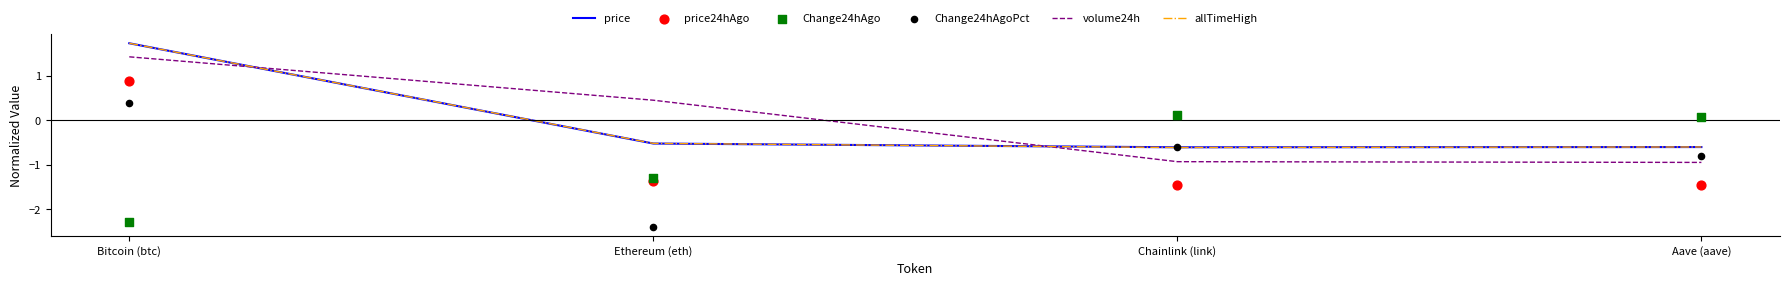

Which series contains the highest Y value?

price